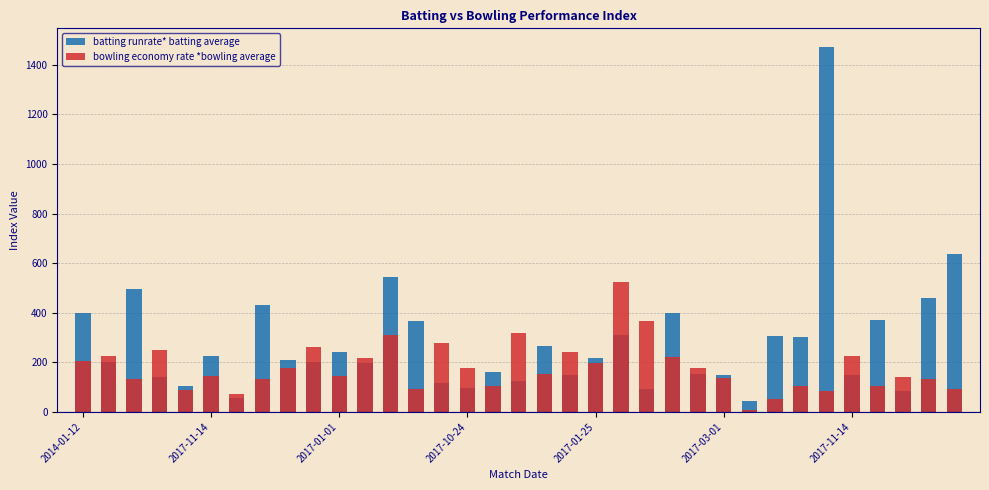

What is the spread (max minus min) of values at 33?

327.6